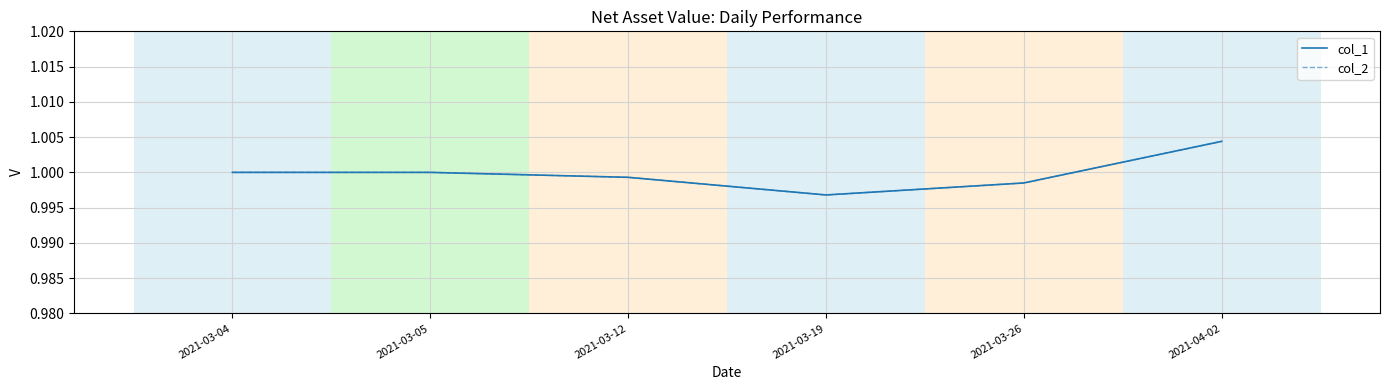

How many lines are shown in the chart?

2